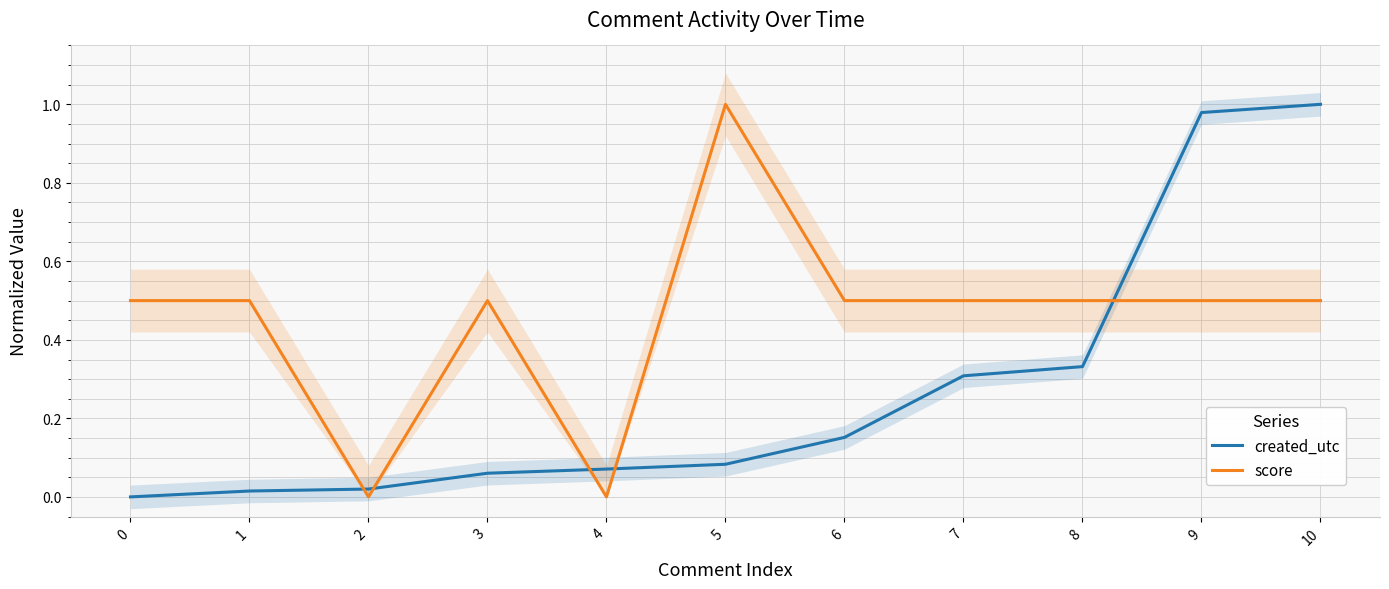

Between which two adjacent categories do created_utc and score first intersect?

1 and 2